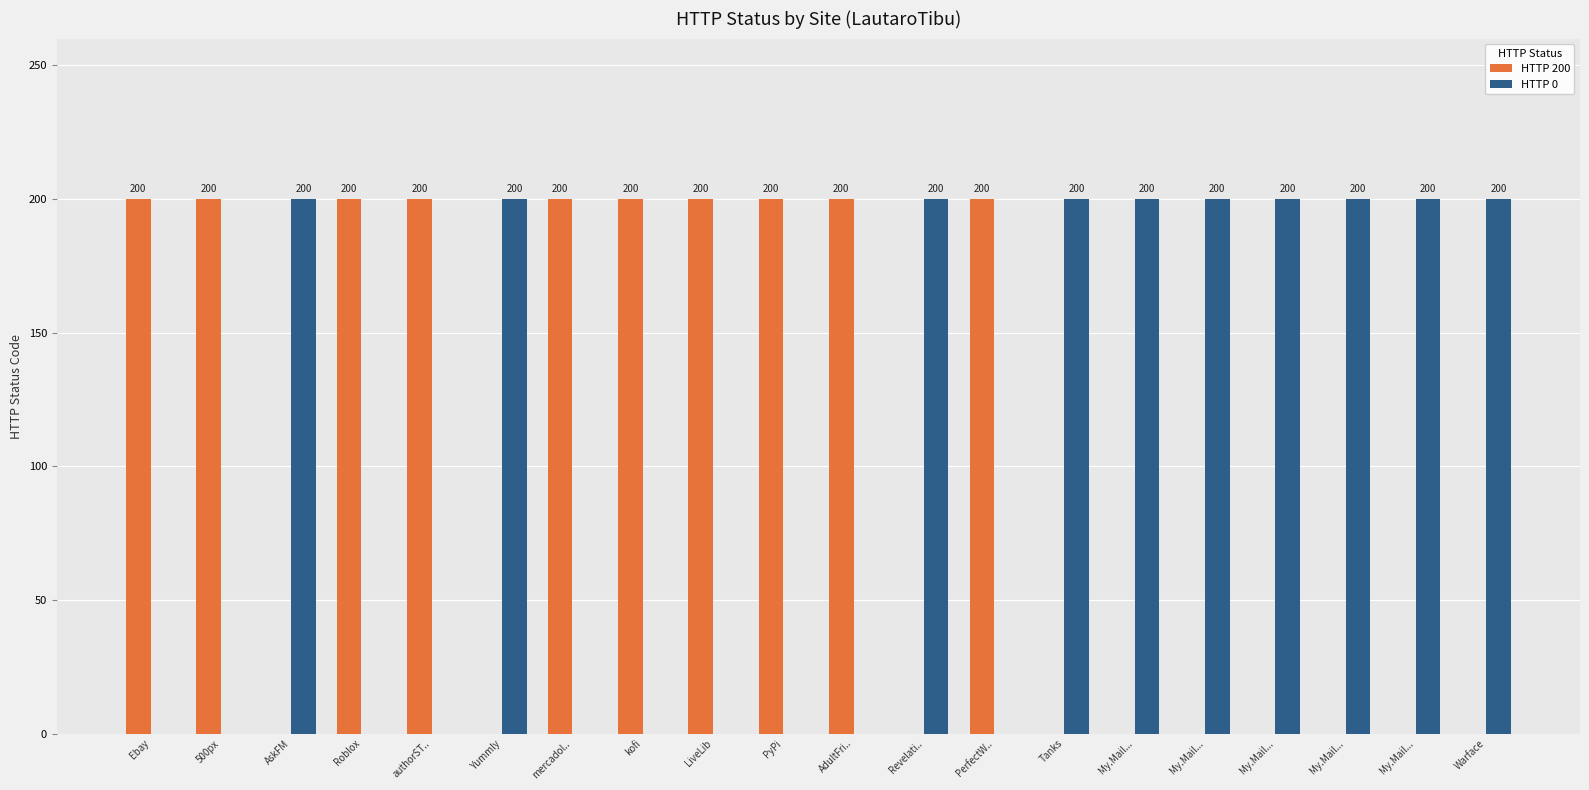

How many positive values does the HTTP 200 series have?

10